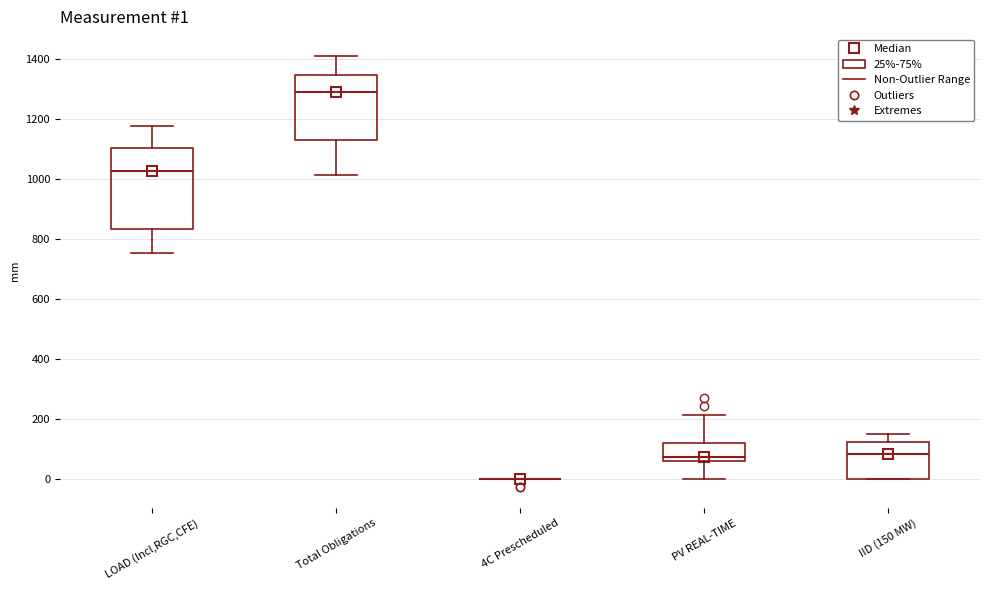

Which box is the tallest, from its lower edge to its upper edge?

LOAD (Incl,RGC,CFE)